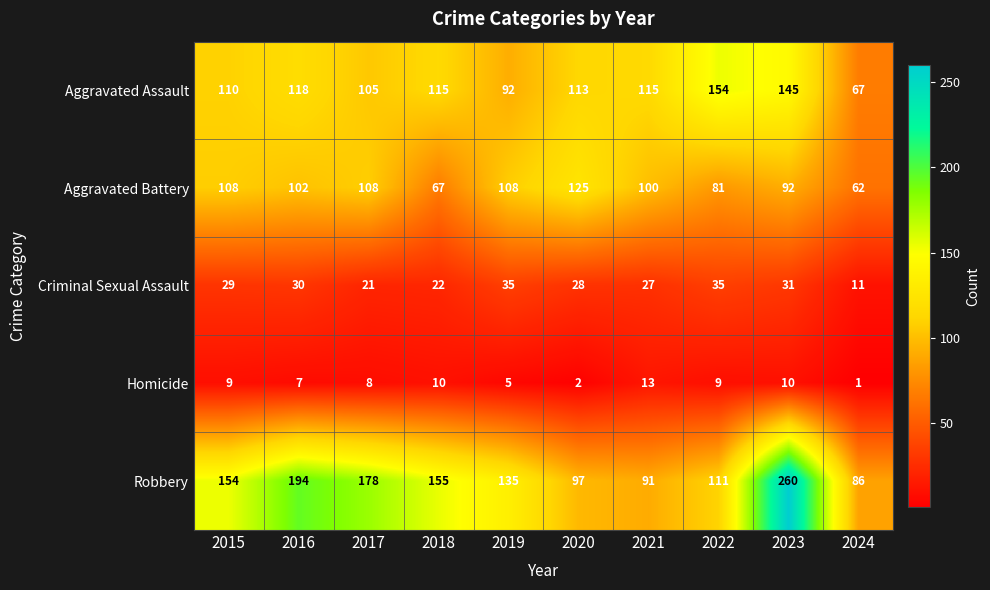

Count the number of data series in this chart.

5